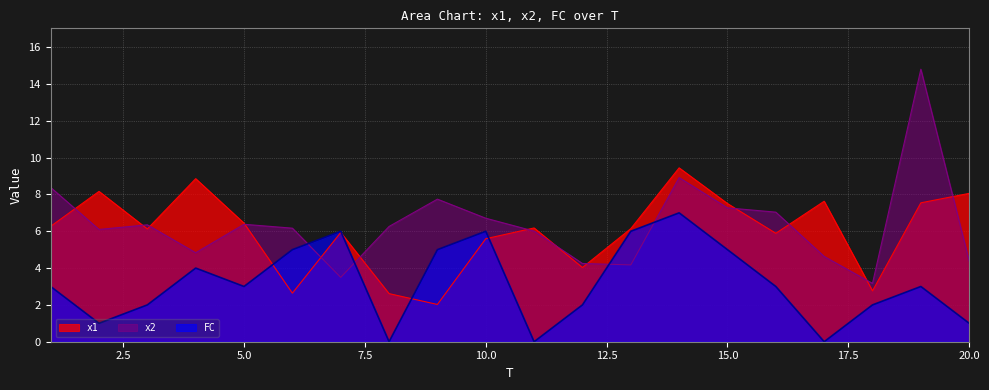

Where do x1 and FC first cross each other?

5 and 6